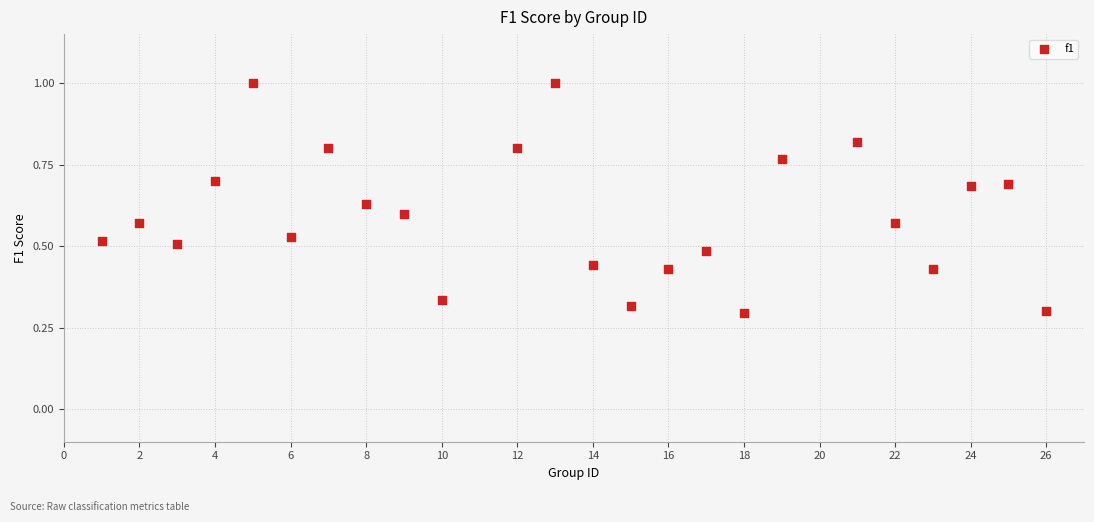

What is the range of X values (max minus min)?

25.0